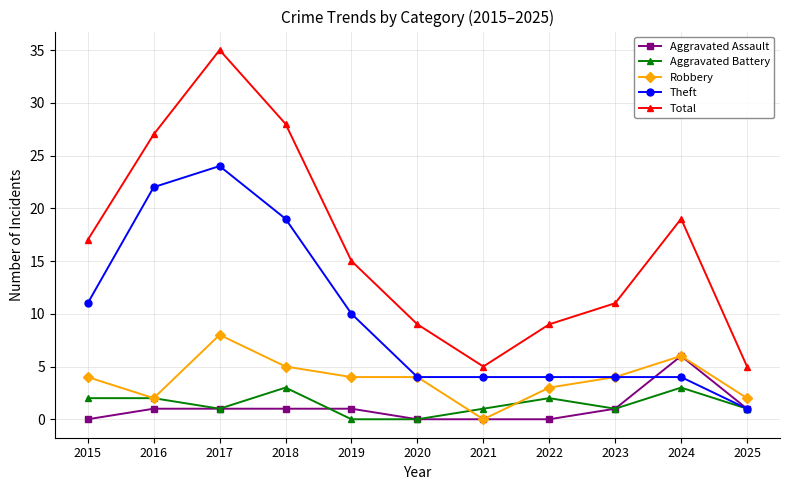

What is the approximate value of Aggravated Battery at 2015?

2